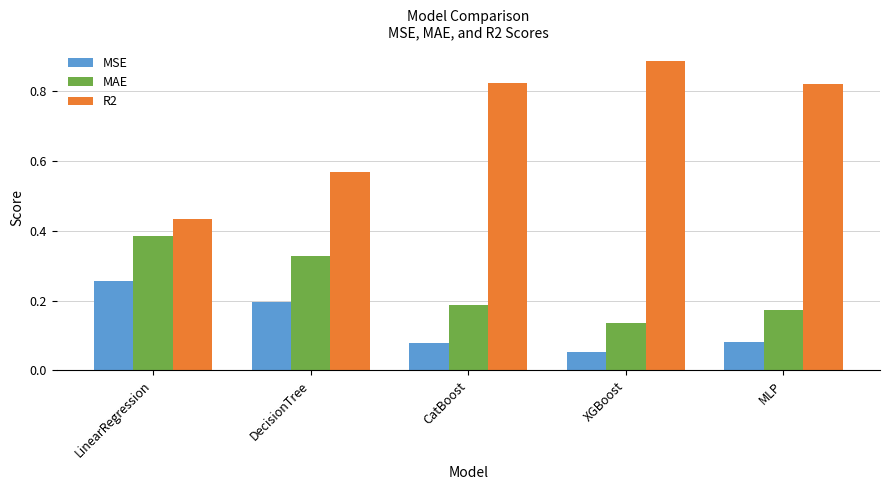

Which series has the largest total across all categories?

R2